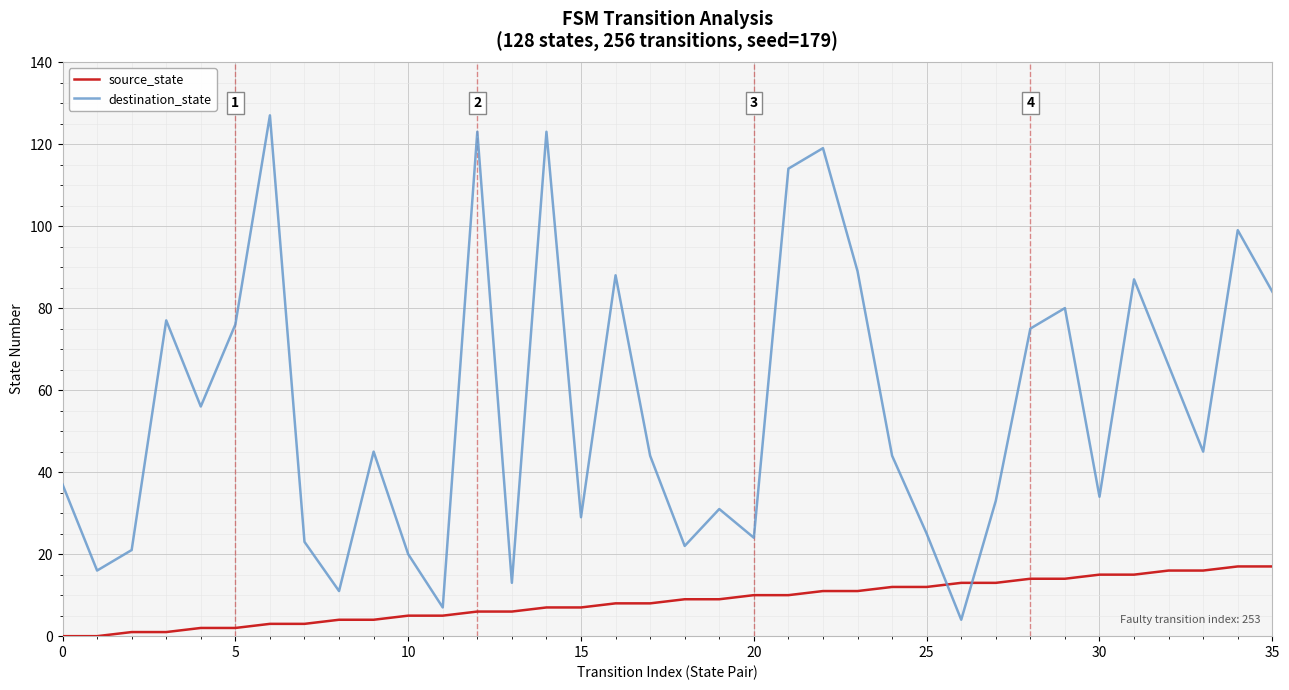

After their last crossing, which series has the higher values: destination_state or source_state?

destination_state